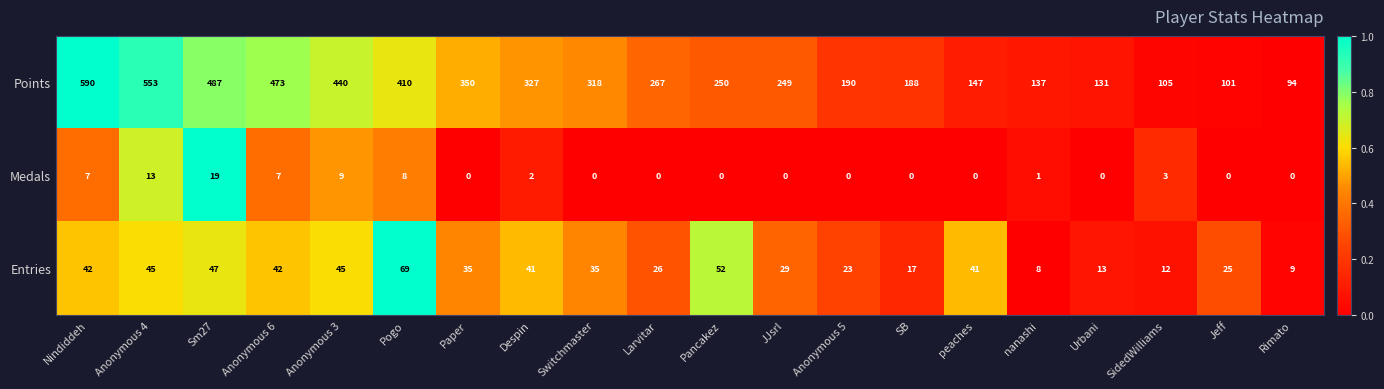

Rank the series at Anonymous 3 from lowest to highest value.

Medals, Entries, Points